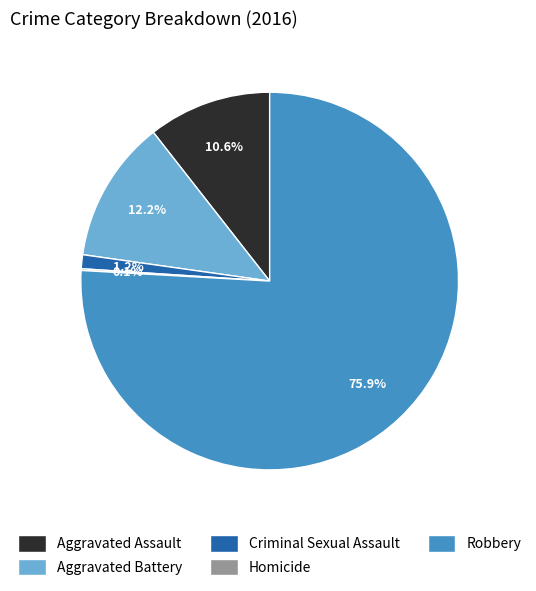

What is the largest slice in the pie chart?

Robbery